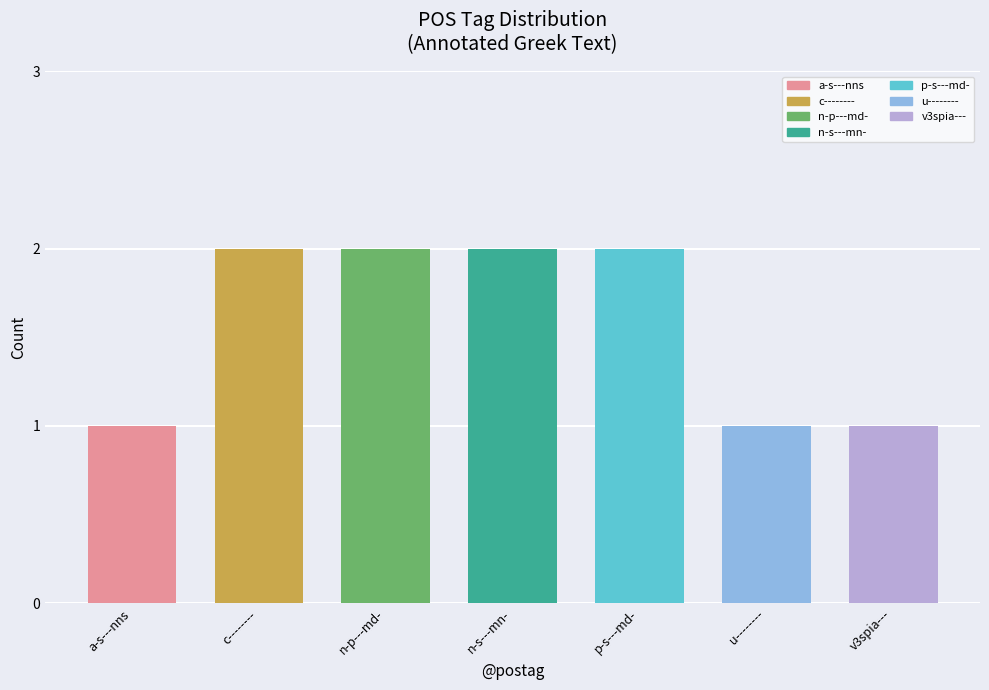

Which label corresponds to the largest value in the chart?

c--------